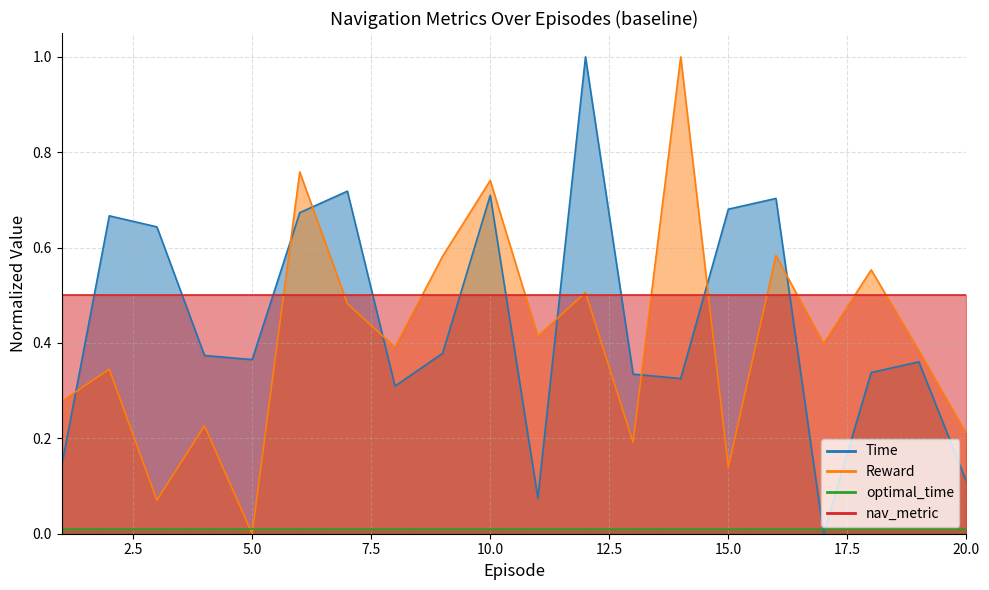

Is it true that Reward equals 0.4 at 17?

True